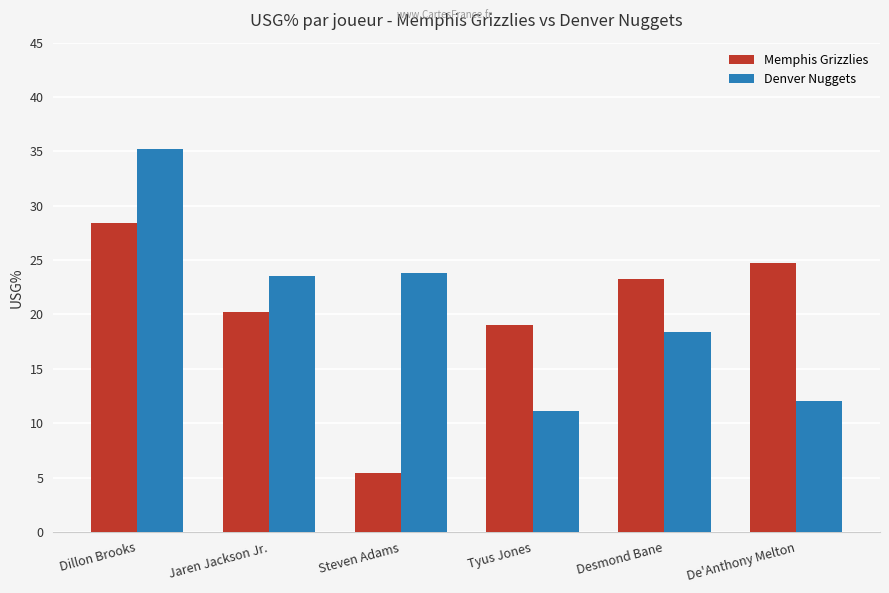

Between Jaren Jackson Jr. and Steven Adams, which series saw the biggest shift?

Memphis Grizzlies